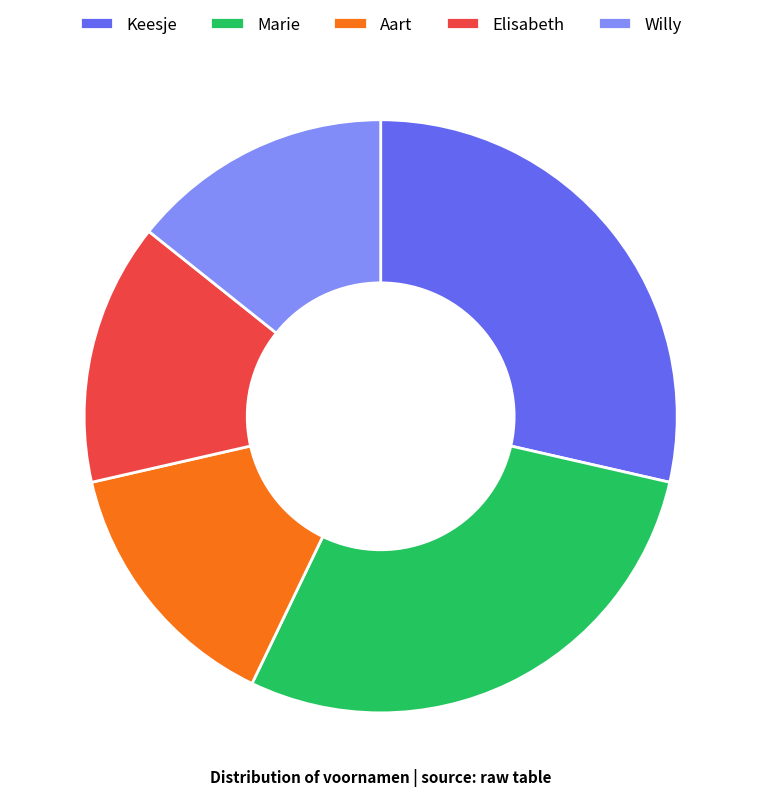

True or false: Willy accounts for 14% of the total.

True